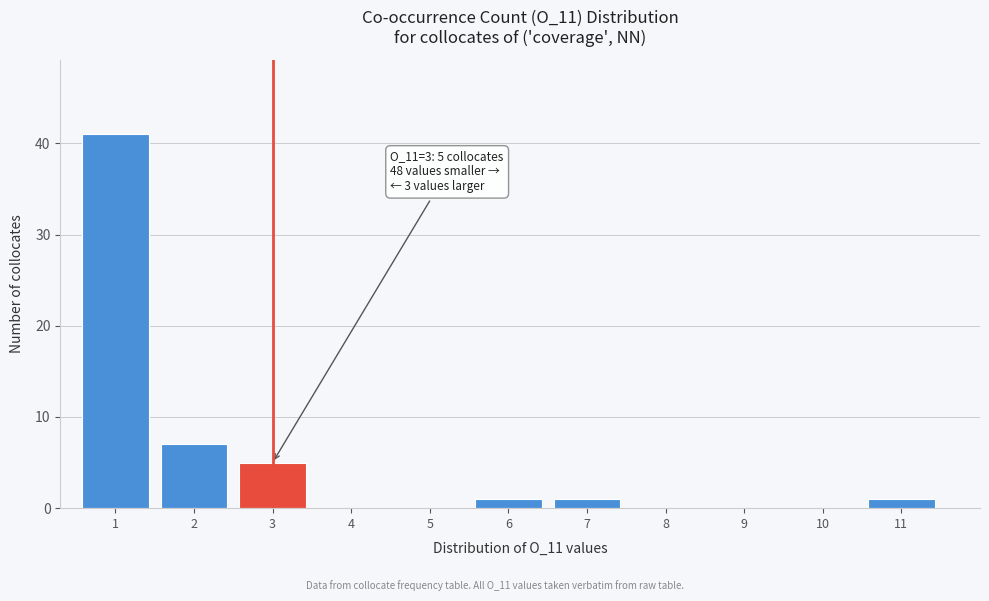

Reading left to right, what are all the values shown in this chart?

1=41	2=7	3=5	4=0	5=0	6=1	7=1	8=0	9=0	10=0	11=1